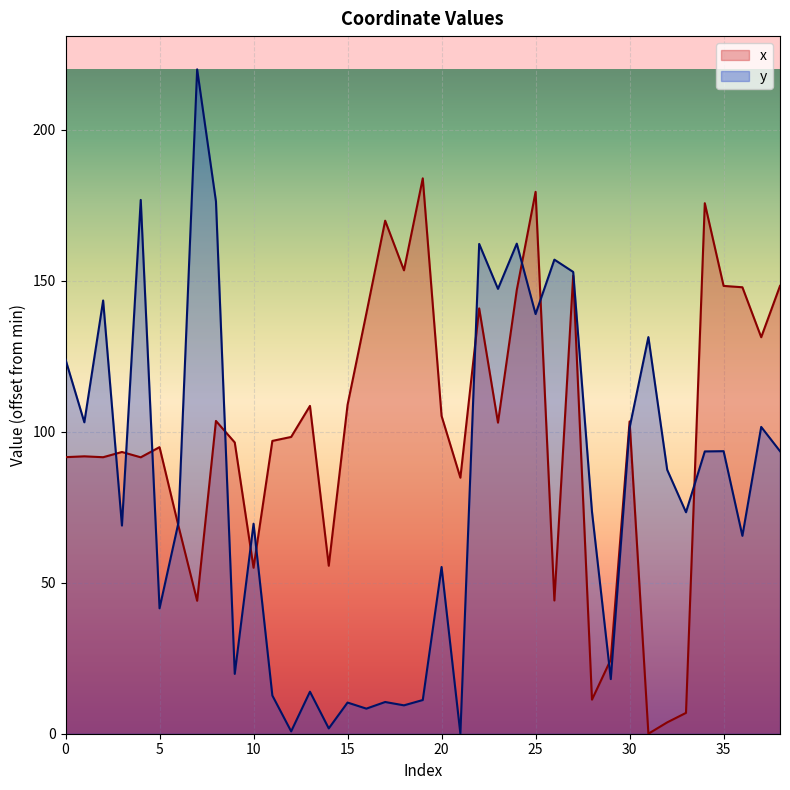

What is the sum of all x values?

3896.0